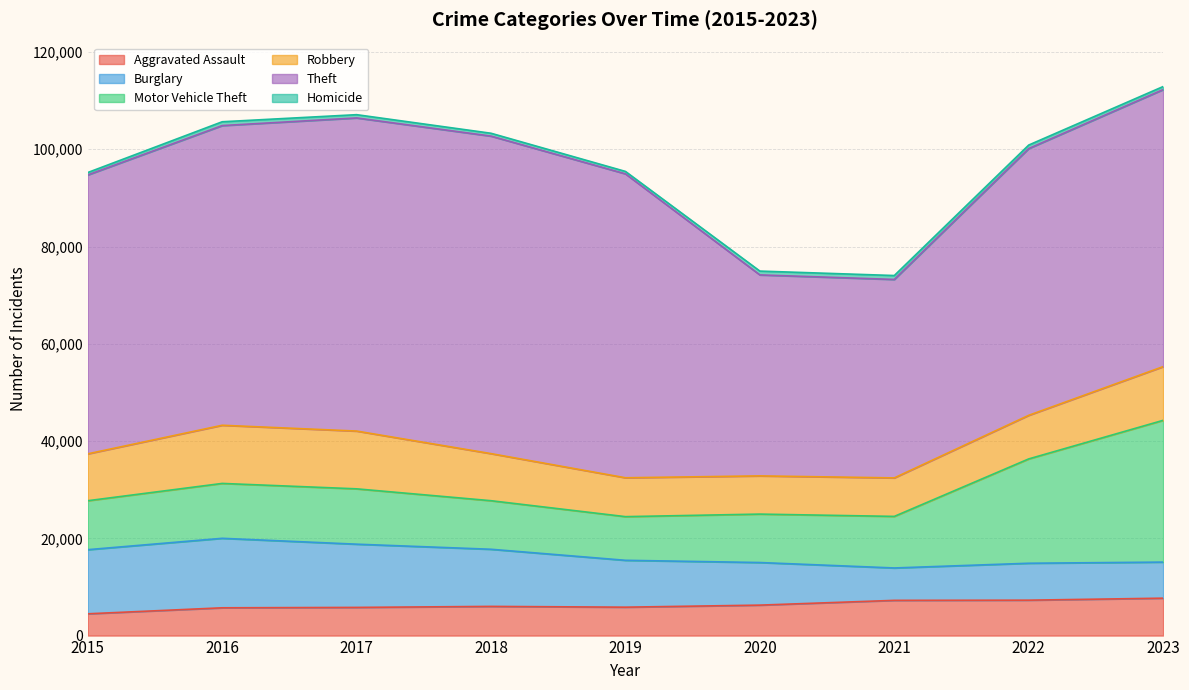

At which label is Burglary closest to 10475?

2019